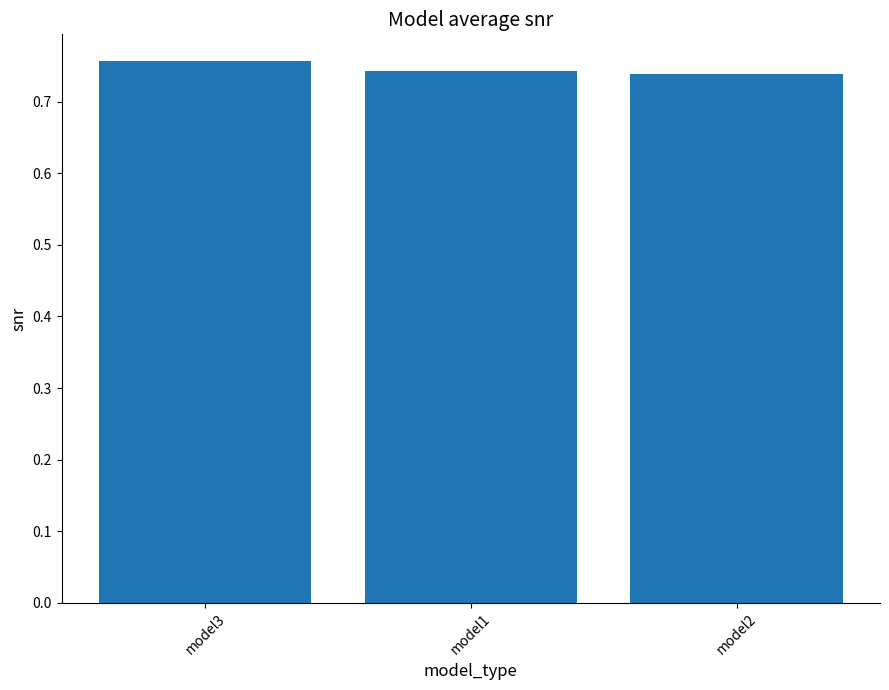

Is it true that the value at model2 is 1.1?

False